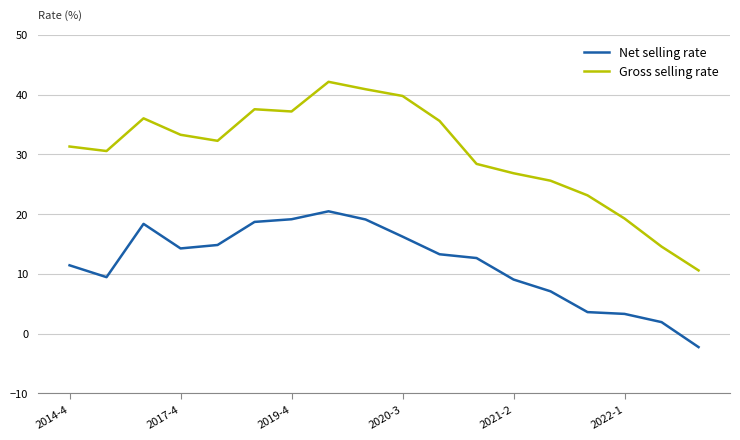

How many categories are shown in the chart?

18